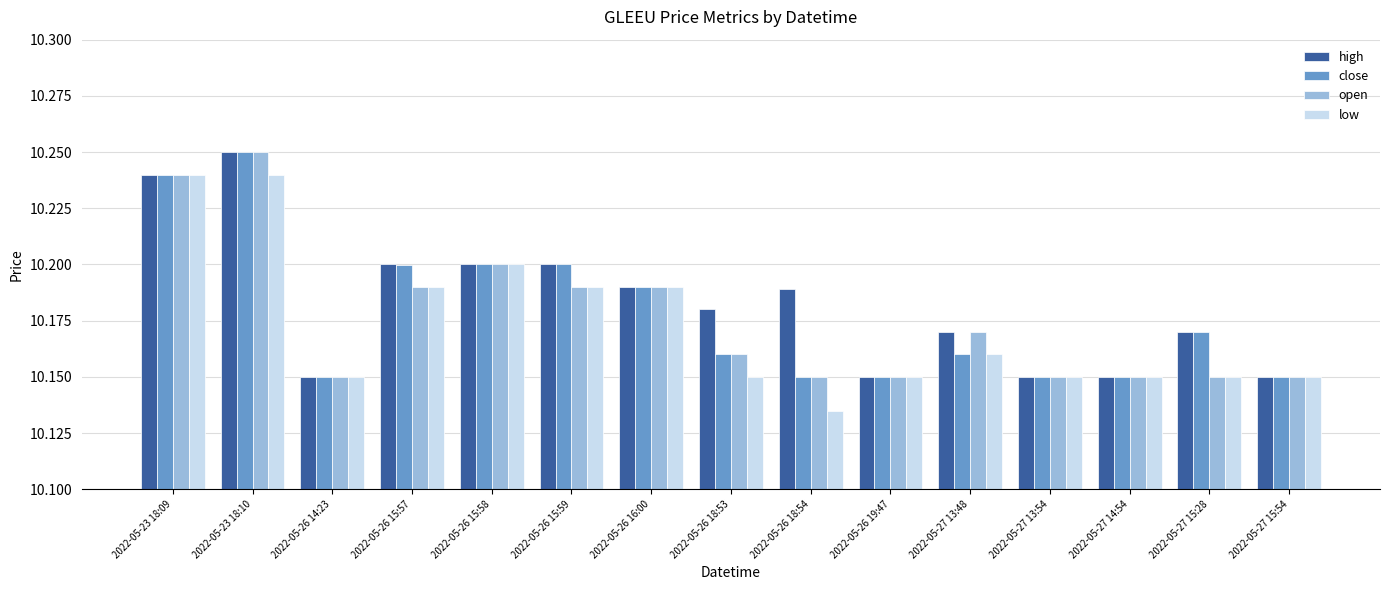

At which label is low closest to 10?

2022-05-26 18:54